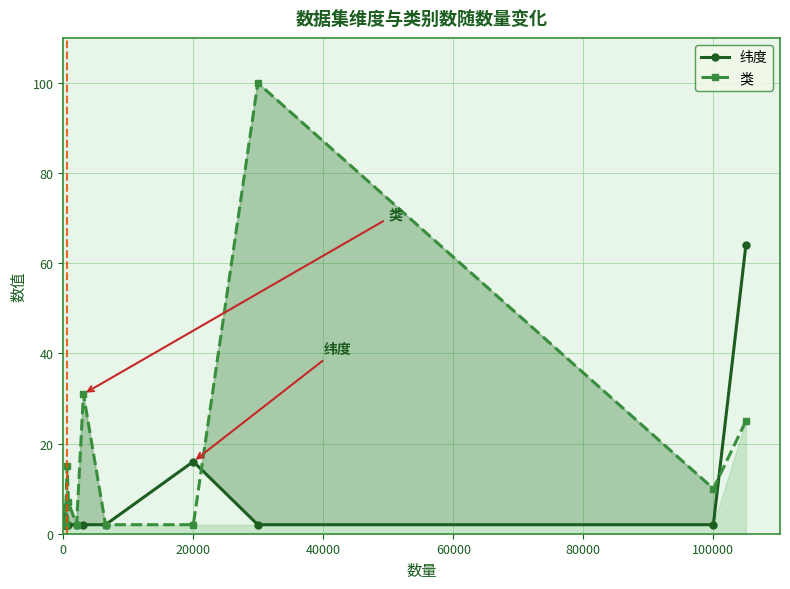

Does the chart have visible grid lines?

Yes